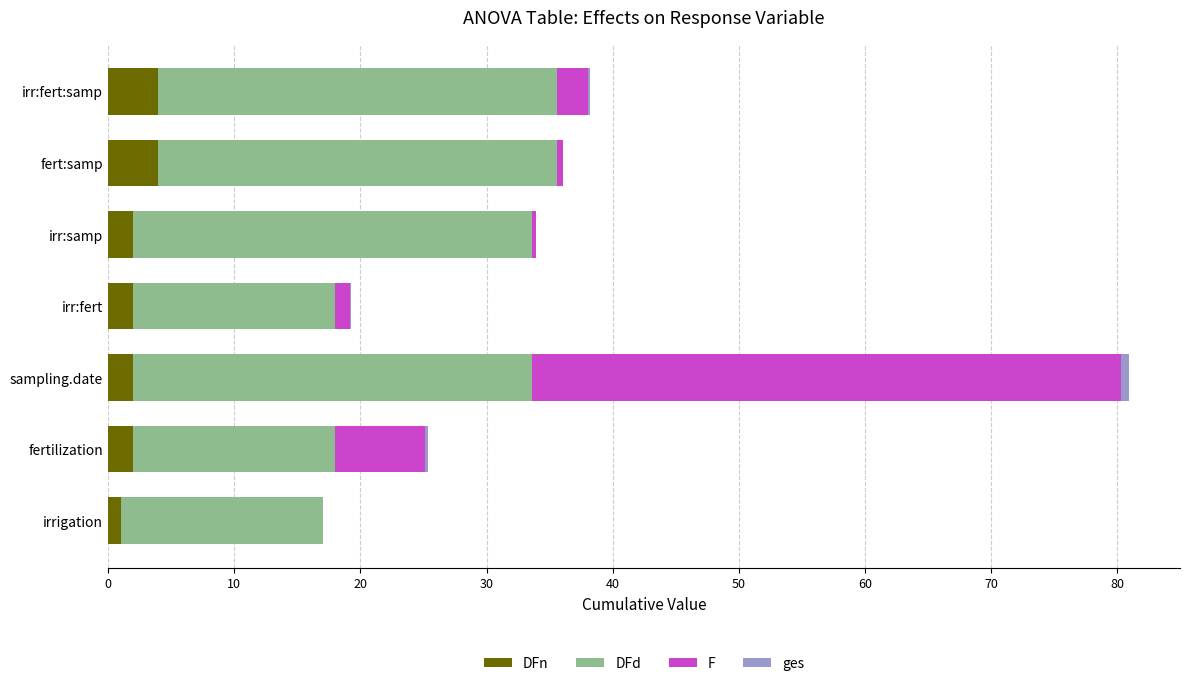

How many categories are shown in the chart?

7